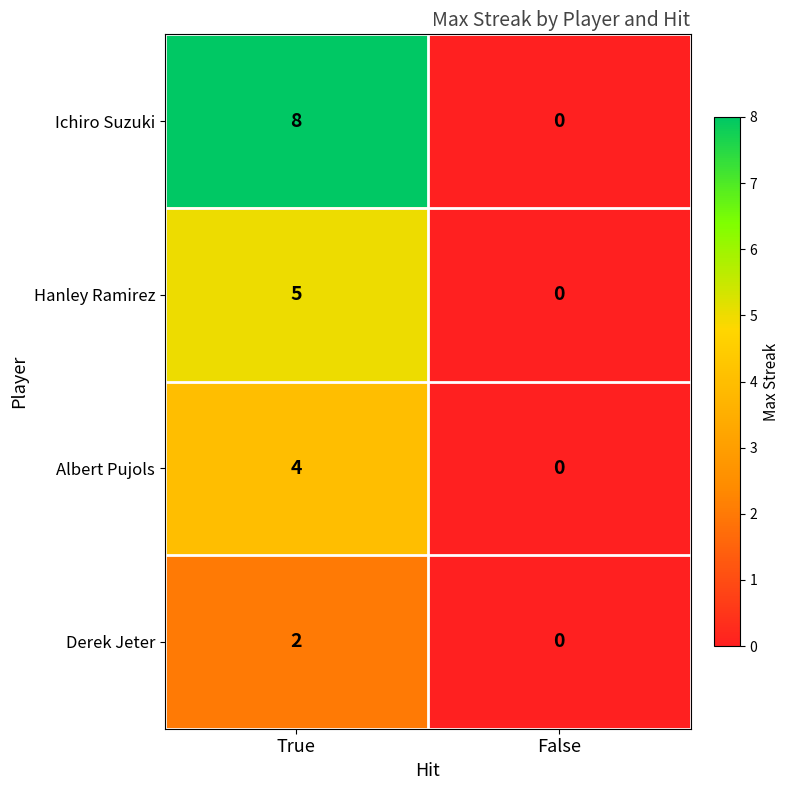

Reading left to right, what are all the values shown in this chart?

Ichiro Suzuki: 8	0
Hanley Ramirez: 5	0
Albert Pujols: 4	0
Derek Jeter: 2	0